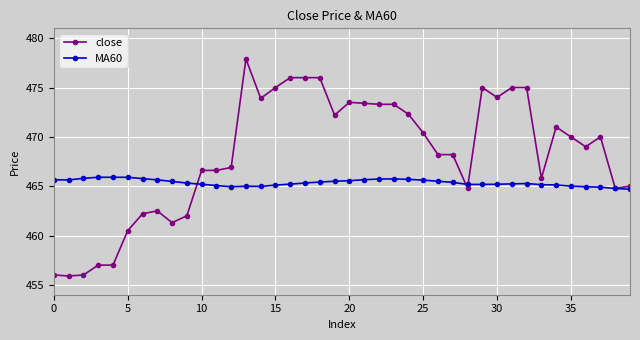

True or false: MA60 has more than 2 interior local peaks.

True